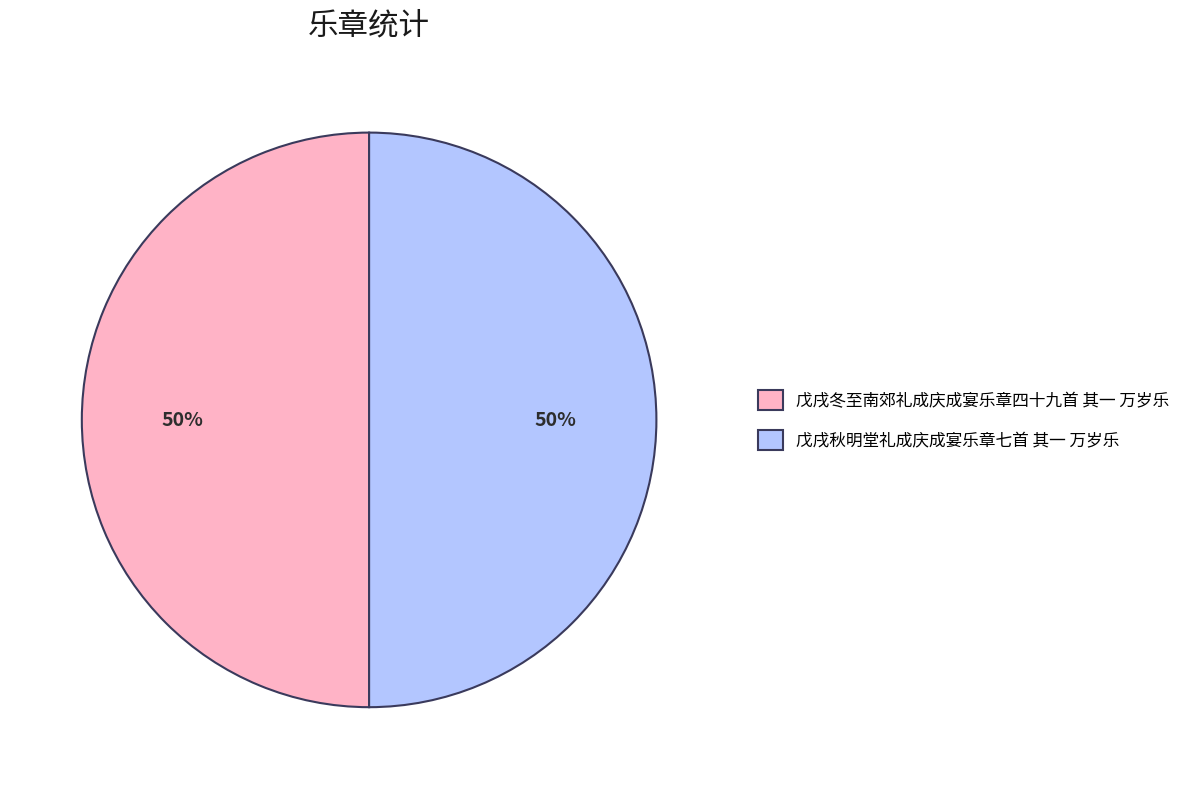

What is the ratio of the value at 戊戌冬至南郊礼成庆成宴乐章四十九首 其一 万岁乐 to the value at 戊戌秋明堂礼成庆成宴乐章七首 其一 万岁乐?

1.0